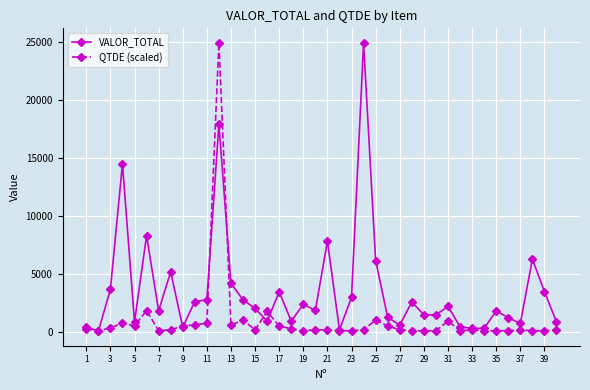

What is the value of the VALOR_TOTAL point at the 19th from the left?

2359.4